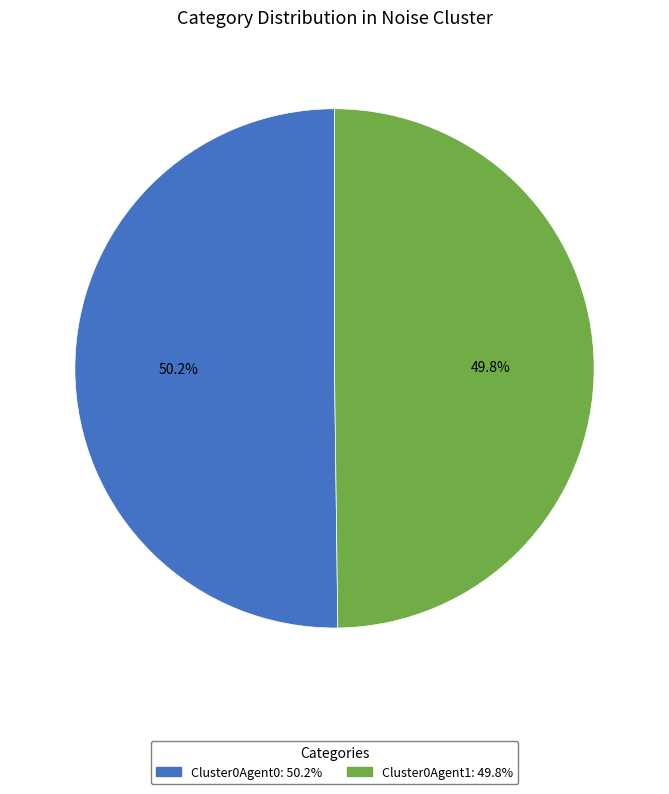

Do Cluster0Agent1 and Cluster0Agent0 together represent more than half of the pie?

Yes